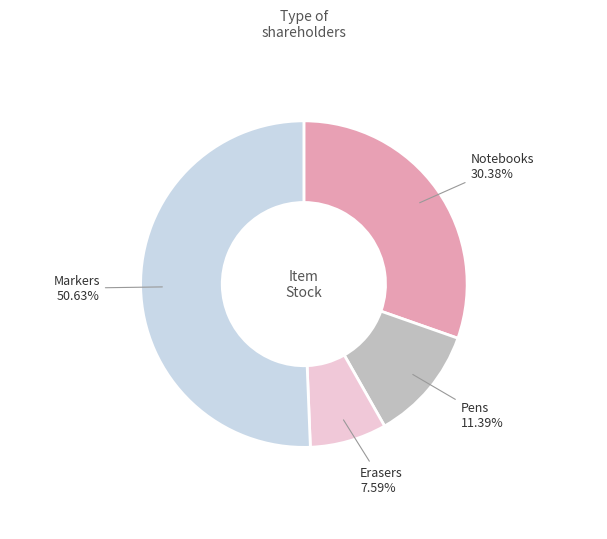

Is there any slice that represents more than half of the pie?

Yes